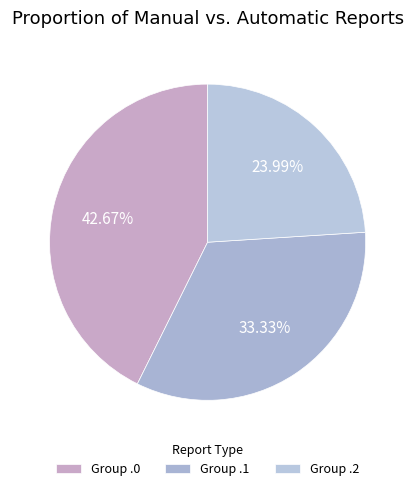

What is the largest slice in the pie chart?

Group .0